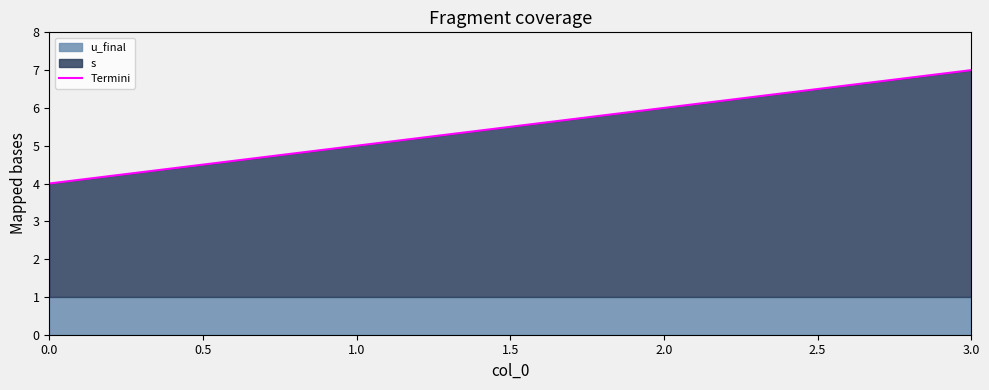

What is the difference between the maximum and second lowest values?

2